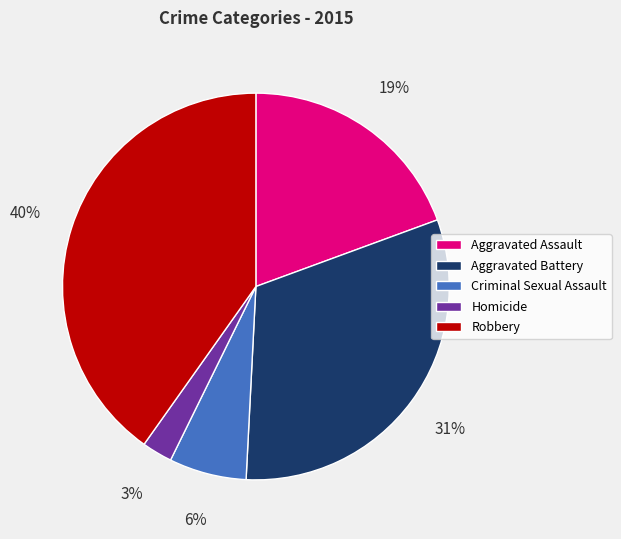

How many segments does this pie chart have?

5